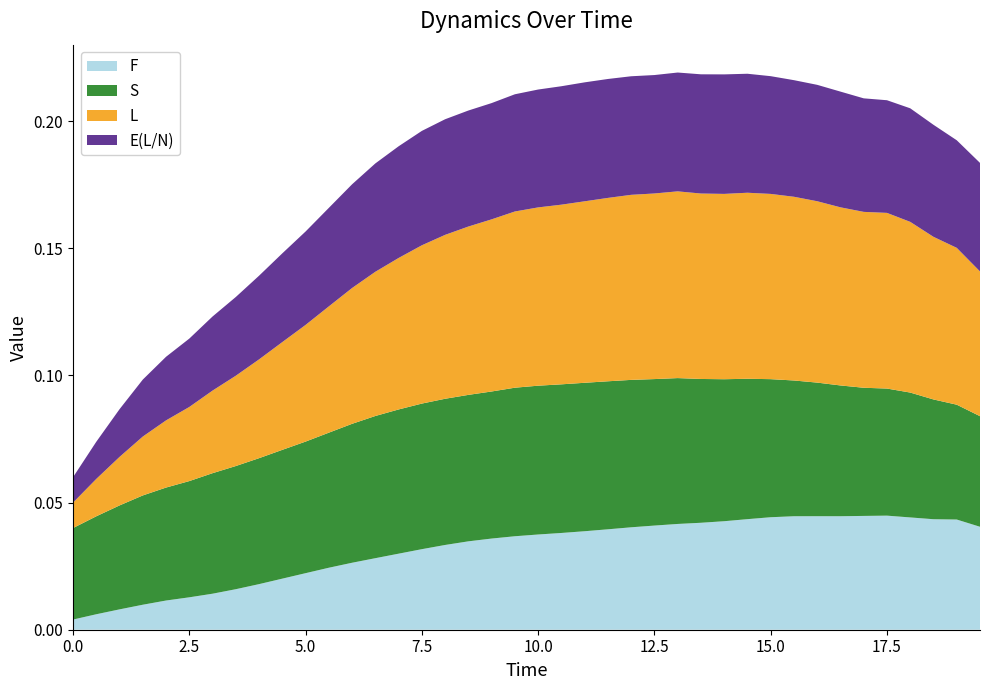

Reading right to left, transcribe all the data shown in this chart.

F: 19.5=0.0	19.0=0.0	18.5=0.0	18.0=0.0	17.5=0.0	17.0=0.0	16.5=0.0	16.0=0.0	15.5=0.0	15.0=0.0	14.5=0.0	14.0=0.0	13.5=0.0	13.0=0.0	12.5=0.0	12.0=0.0	11.5=0.0	11.0=0.0	10.5=0.0	10.0=0.0	9.5=0.0	9.0=0.0	8.5=0.0	8.0=0.0	7.5=0.0	7.0=0.0	6.5=0.0	6.0=0.0	5.5=0.0	5.0=0.0	4.5=0.0	4.0=0.0	3.5=0.0	3.0=0.0	2.5=0.0	2.0=0.0	1.5=0.0	1.0=0.0	0.5=0.0	0.0=0.0
S: 19.5=0.0	19.0=0.0	18.5=0.0	18.0=0.0	17.5=0.0	17.0=0.1	16.5=0.1	16.0=0.1	15.5=0.1	15.0=0.1	14.5=0.1	14.0=0.1	13.5=0.1	13.0=0.1	12.5=0.1	12.0=0.1	11.5=0.1	11.0=0.1	10.5=0.1	10.0=0.1	9.5=0.1	9.0=0.1	8.5=0.1	8.0=0.1	7.5=0.1	7.0=0.1	6.5=0.1	6.0=0.1	5.5=0.1	5.0=0.1	4.5=0.1	4.0=0.0	3.5=0.0	3.0=0.0	2.5=0.0	2.0=0.0	1.5=0.0	1.0=0.0	0.5=0.0	0.0=0.0
L: 19.5=0.1	19.0=0.1	18.5=0.1	18.0=0.1	17.5=0.1	17.0=0.1	16.5=0.1	16.0=0.1	15.5=0.1	15.0=0.1	14.5=0.1	14.0=0.1	13.5=0.1	13.0=0.1	12.5=0.1	12.0=0.1	11.5=0.1	11.0=0.1	10.5=0.1	10.0=0.1	9.5=0.1	9.0=0.1	8.5=0.1	8.0=0.1	7.5=0.1	7.0=0.1	6.5=0.1	6.0=0.1	5.5=0.0	5.0=0.0	4.5=0.0	4.0=0.0	3.5=0.0	3.0=0.0	2.5=0.0	2.0=0.0	1.5=0.0	1.0=0.0	0.5=0.0	0.0=0.0
E(L/N): 19.5=0.0	19.0=0.0	18.5=0.0	18.0=0.0	17.5=0.0	17.0=0.0	16.5=0.0	16.0=0.0	15.5=0.0	15.0=0.0	14.5=0.0	14.0=0.0	13.5=0.0	13.0=0.0	12.5=0.0	12.0=0.0	11.5=0.0	11.0=0.0	10.5=0.0	10.0=0.0	9.5=0.0	9.0=0.0	8.5=0.0	8.0=0.0	7.5=0.0	7.0=0.0	6.5=0.0	6.0=0.0	5.5=0.0	5.0=0.0	4.5=0.0	4.0=0.0	3.5=0.0	3.0=0.0	2.5=0.0	2.0=0.0	1.5=0.0	1.0=0.0	0.5=0.0	0.0=0.0